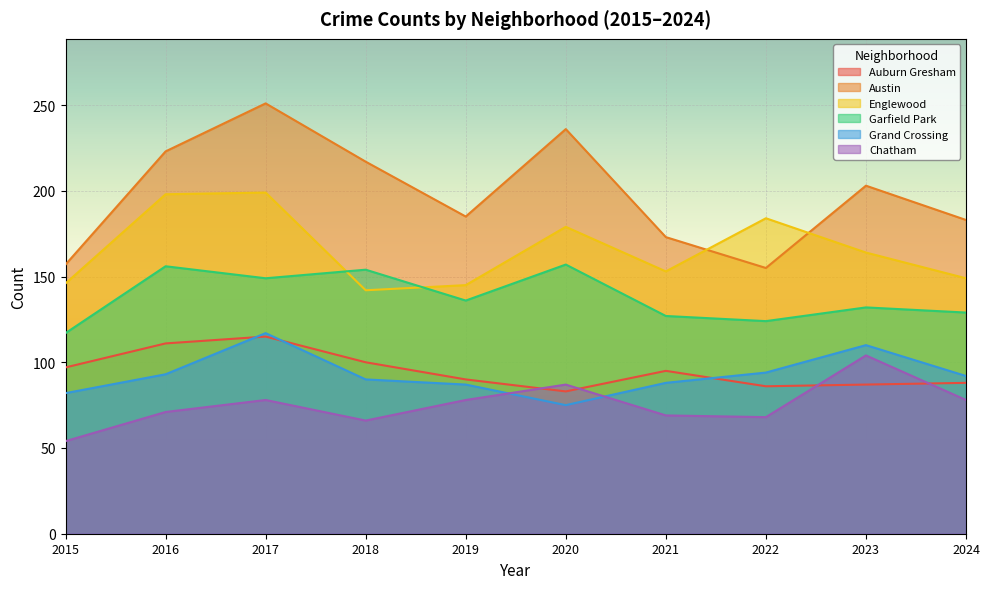

What is the value of the Auburn Gresham point at the 8th from the left?

86